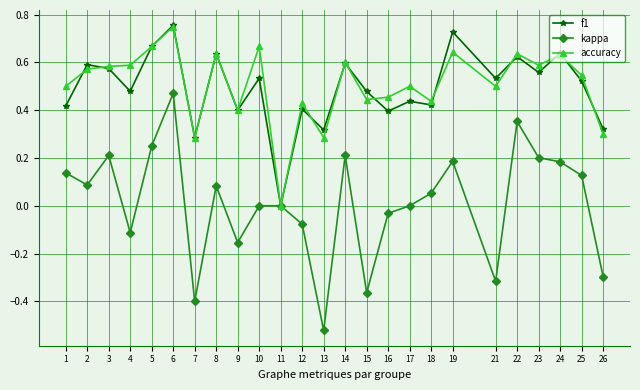

At which category does kappa reach its first local valley?

2